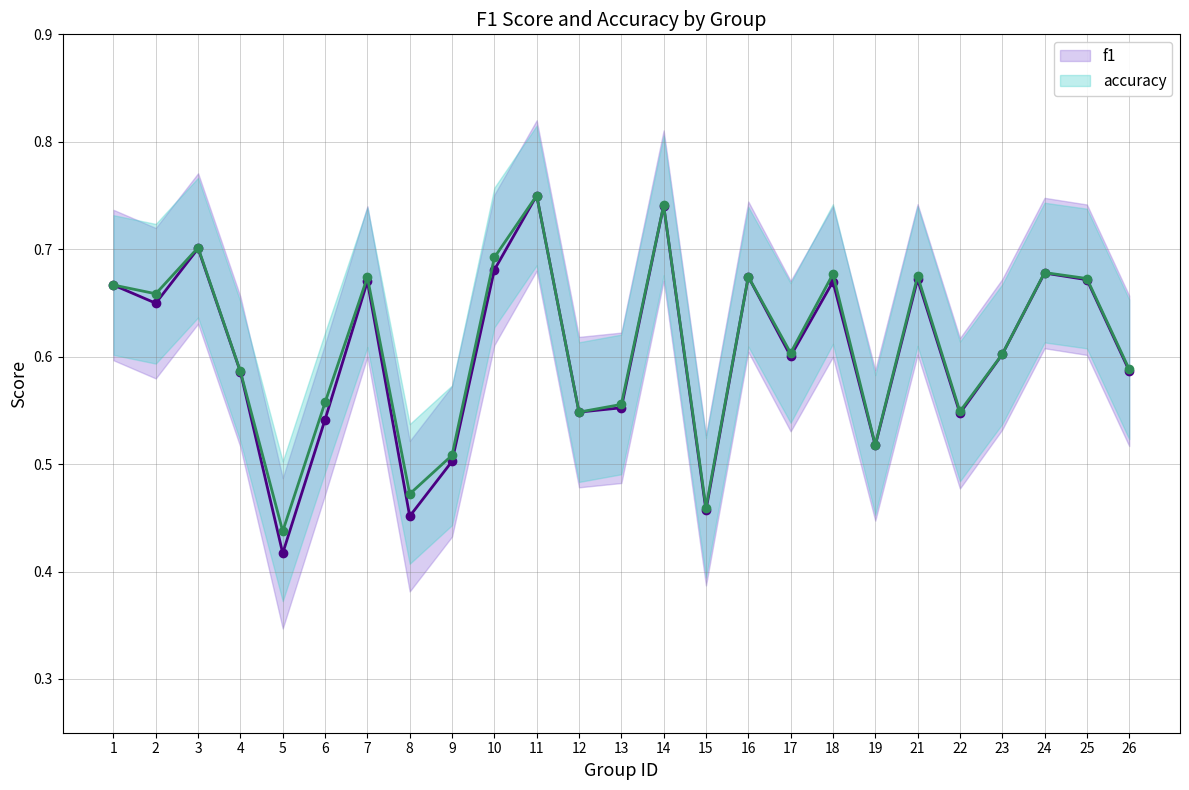

Read the accuracy value at 6.

0.6